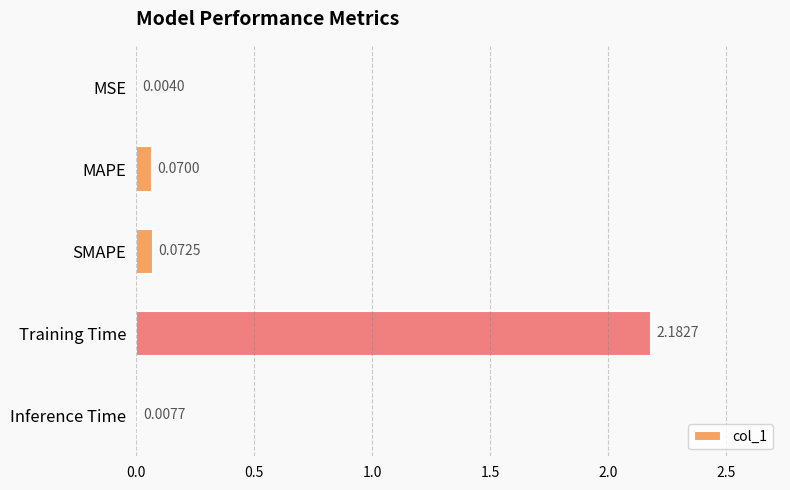

What is the sum of all values?

2.3